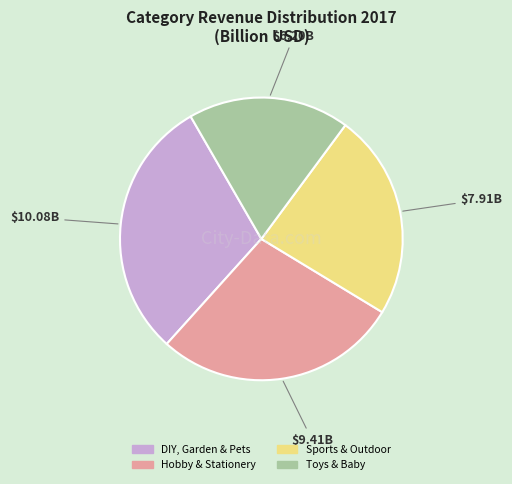

Rank the categories by value from lowest to highest.

Toys & Baby, Sports & Outdoor, Hobby & Stationery, DIY, Garden & Pets